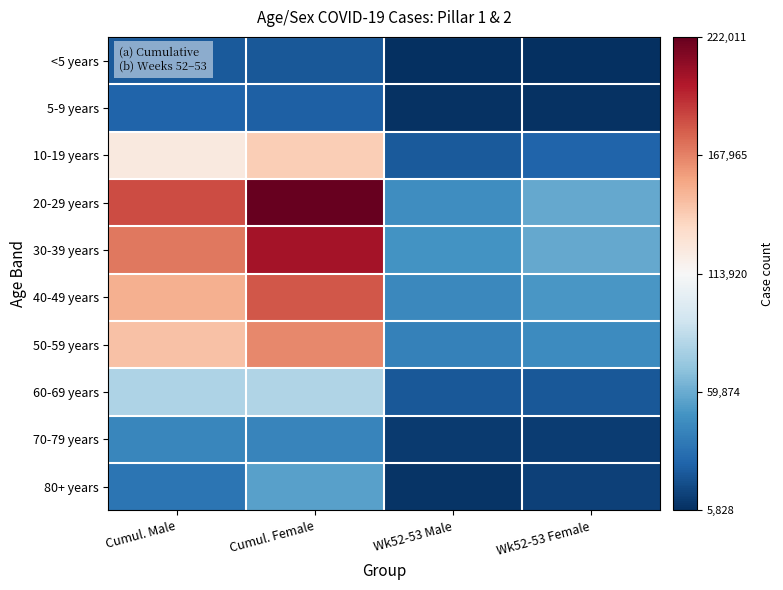

At Wk52-53 Male, list the series in order from largest to smallest.

30-39 years, 20-29 years, 40-49 years, 50-59 years, 10-19 years, 60-69 years, 70-79 years, 80+ years, 5-9 years, <5 years